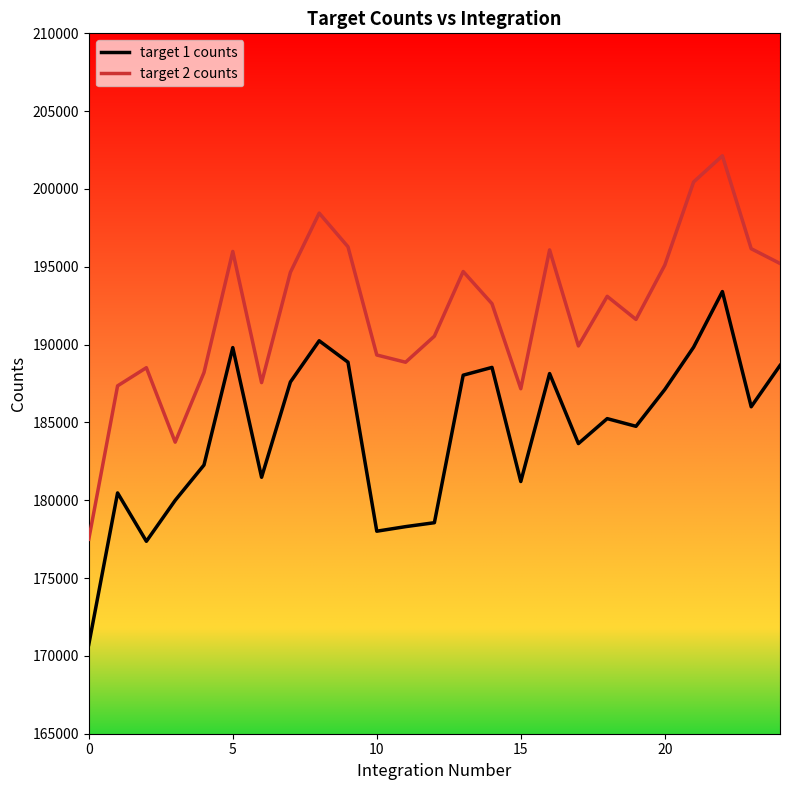

True or false: target 2 counts and target 1 counts intersect in this chart.

False